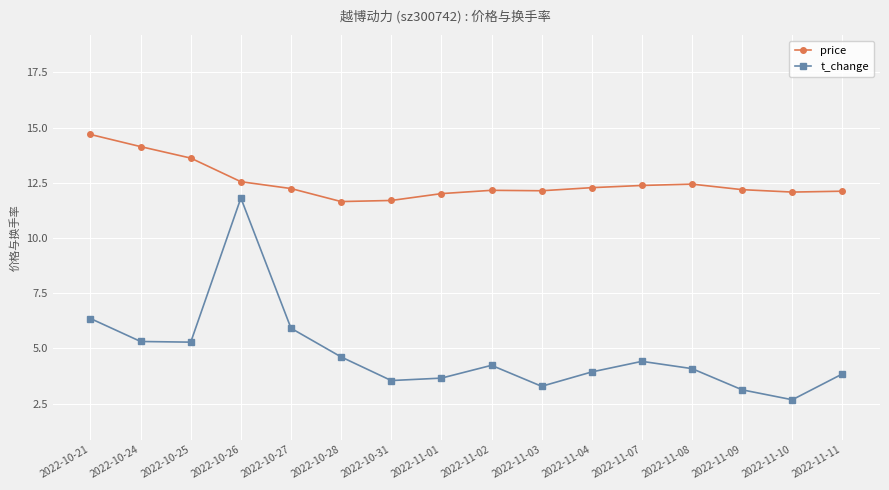

At which category is the sum across all series the highest?

2022-10-26